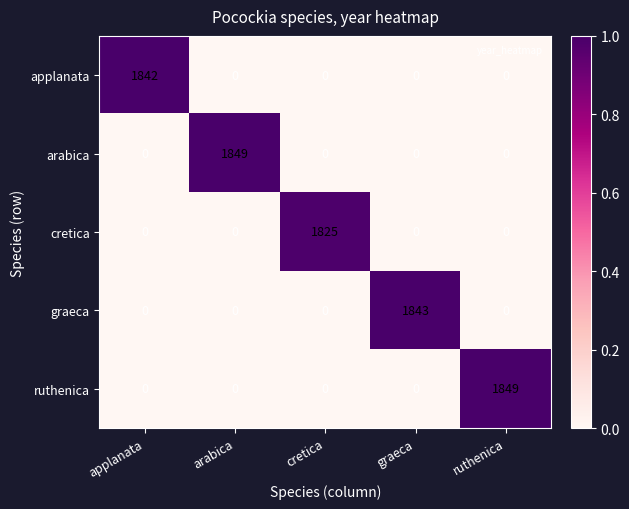

What is the sum of all arabica values?

1849